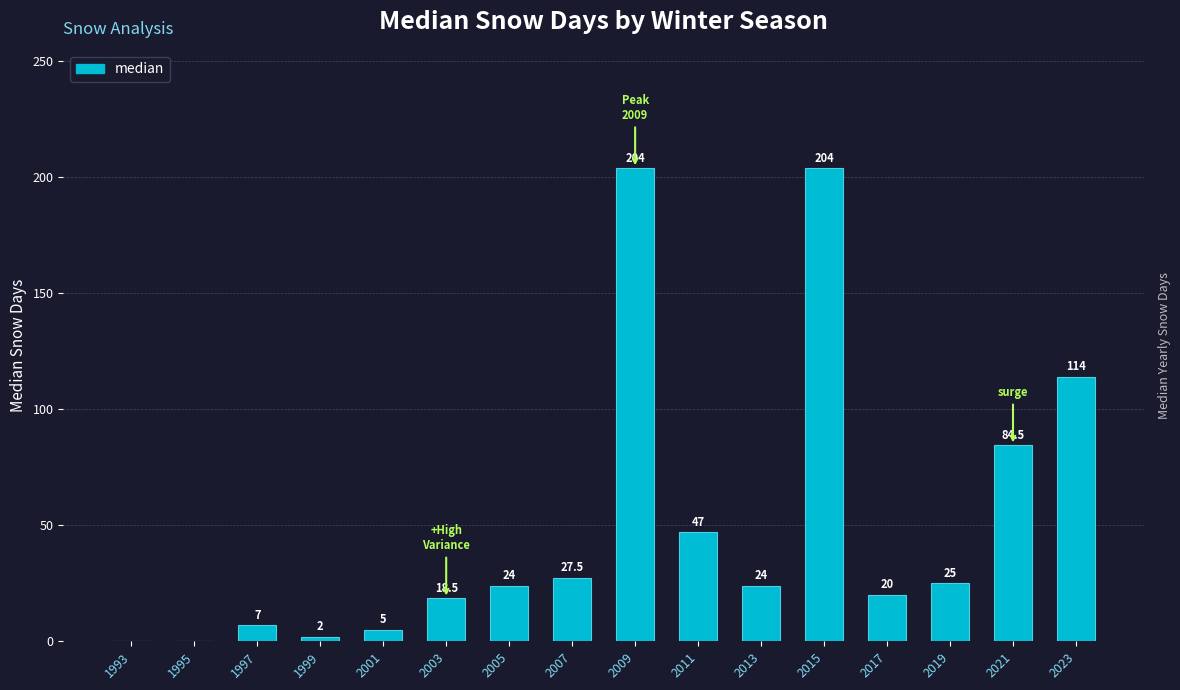

Reading left to right, transcribe all the data shown in this chart.

1993=0.0	1995=0.0	1997=7.0	1999=2.0	2001=5.0	2003=18.5	2005=24.0	2007=27.5	2009=204.0	2011=47.0	2013=24.0	2015=204.0	2017=20.0	2019=25.0	2021=84.5	2023=114.0